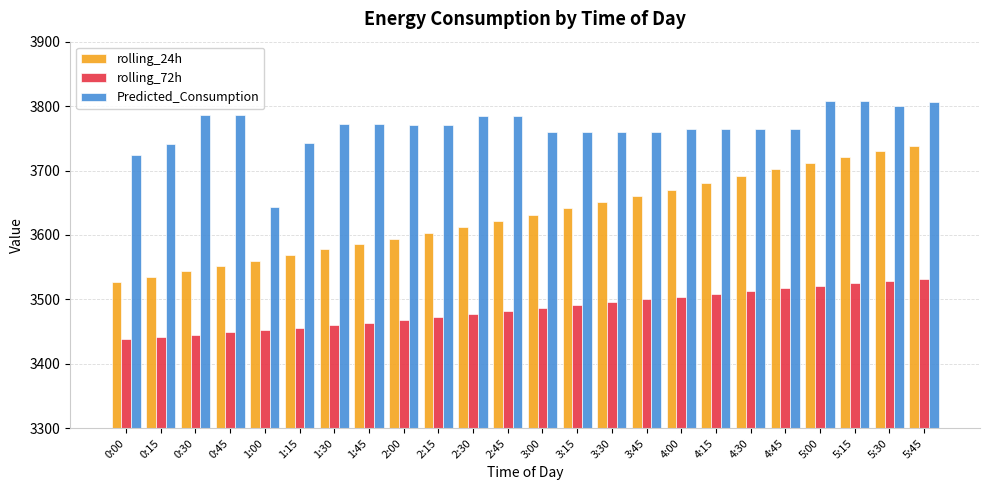

List the series in order of their peak value, highest first.

Predicted_Consumption, rolling_24h, rolling_72h